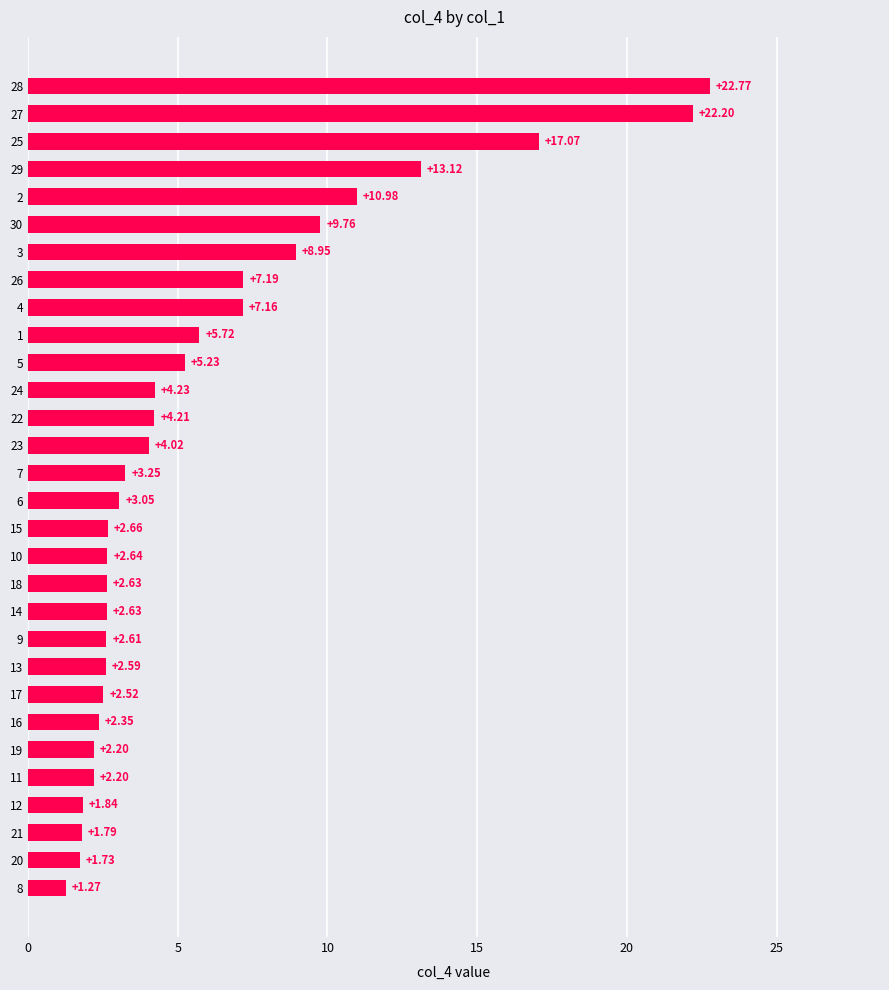

What is the change in value from 18 to 30?

+7.1